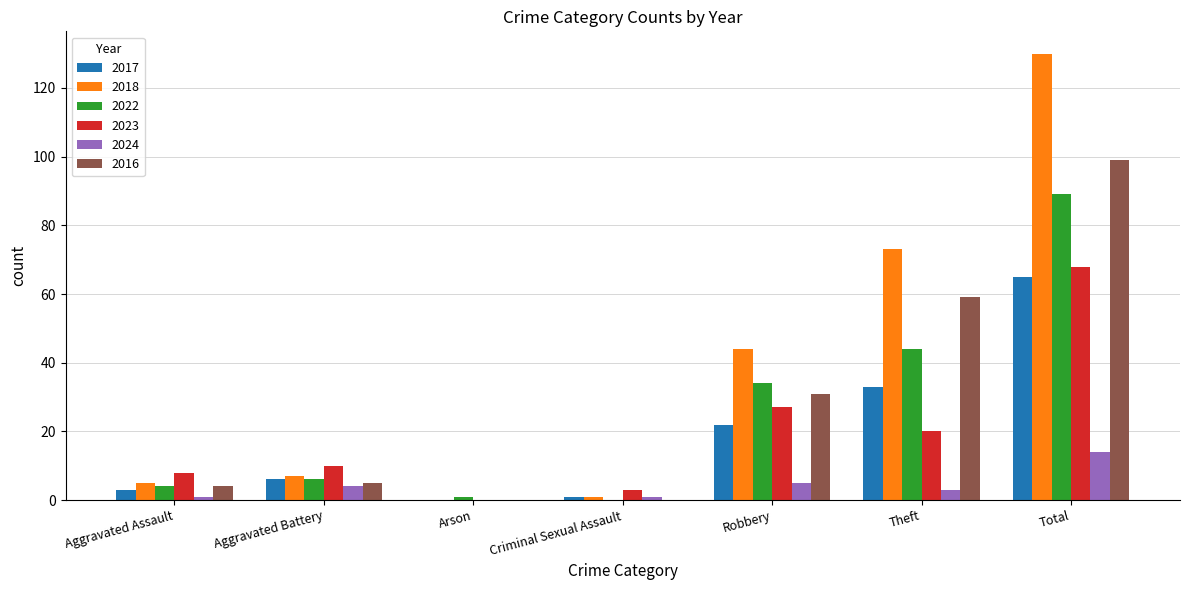

At which category does the chart reach its peak across all series?

Total